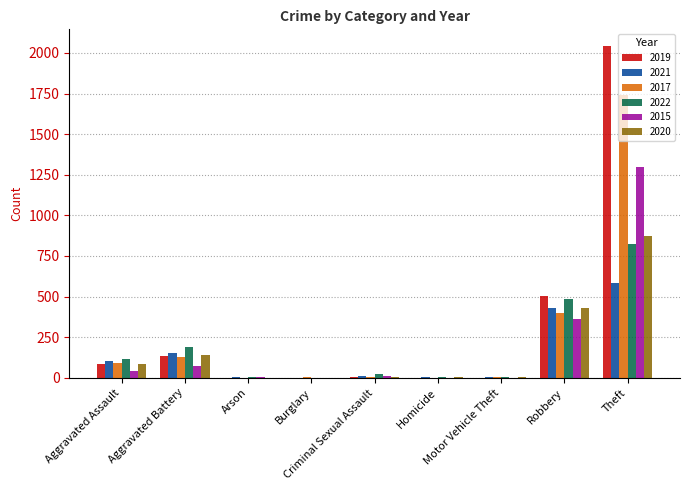

Which series has the widest spread of values?

2019